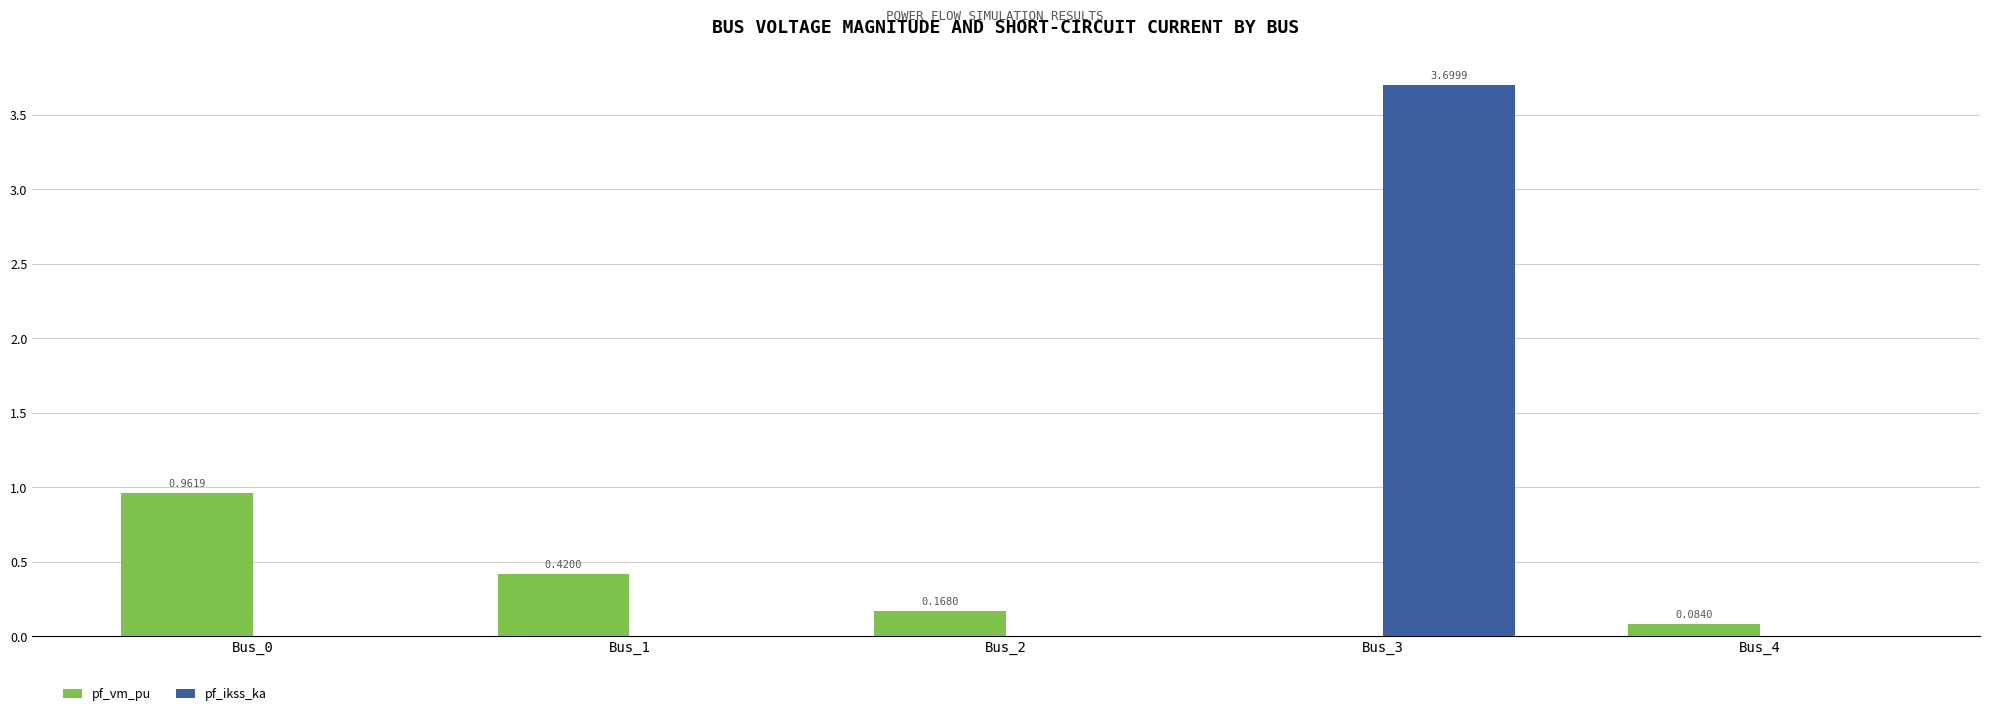

What is the sum of the pf_ikss_ka values at Bus_3 and Bus_2?

3.7